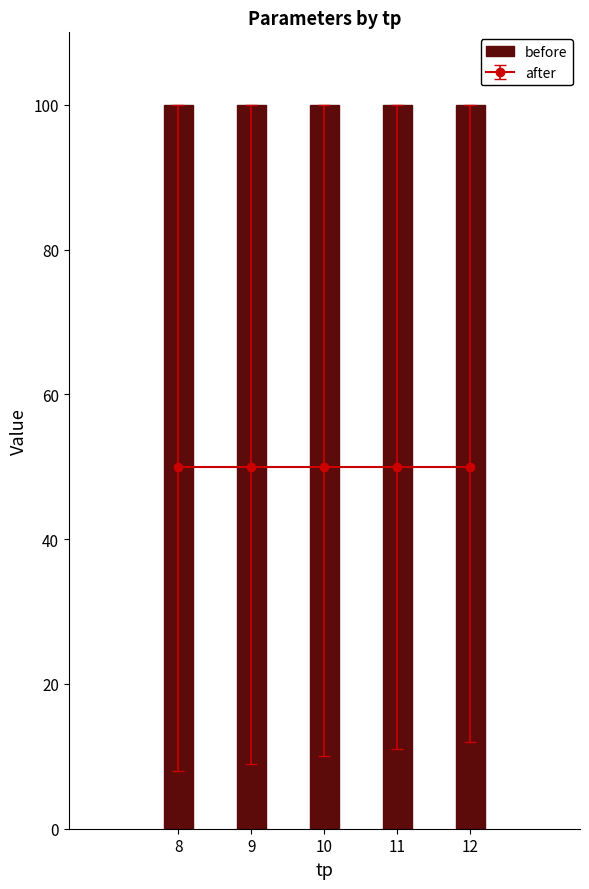

What is the approximate value of thmax_target at 12?

12